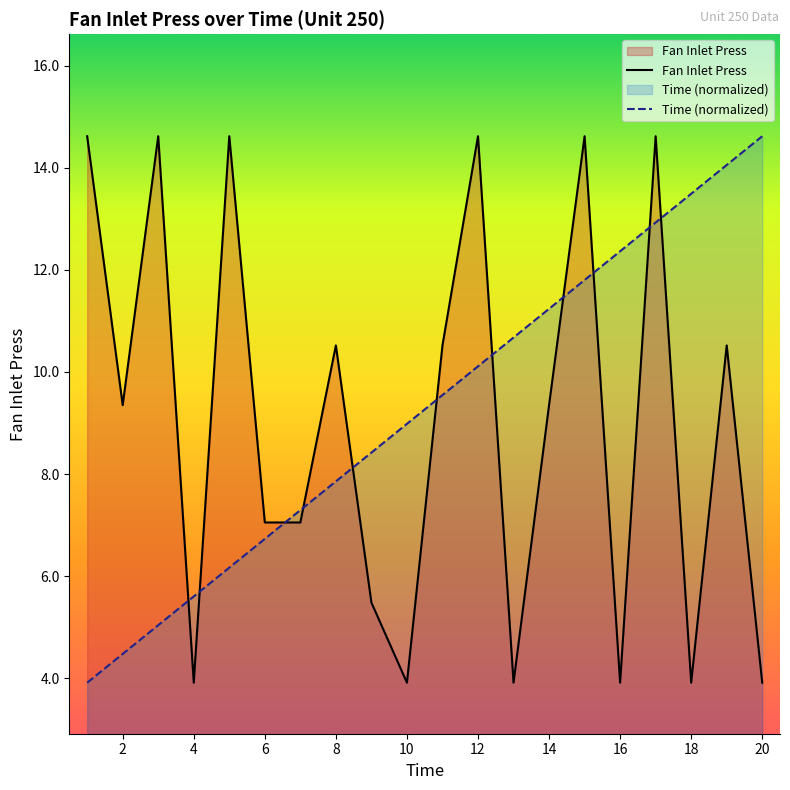

What is the difference between the maximum and minimum values in the Time (normalized) series?

10.7